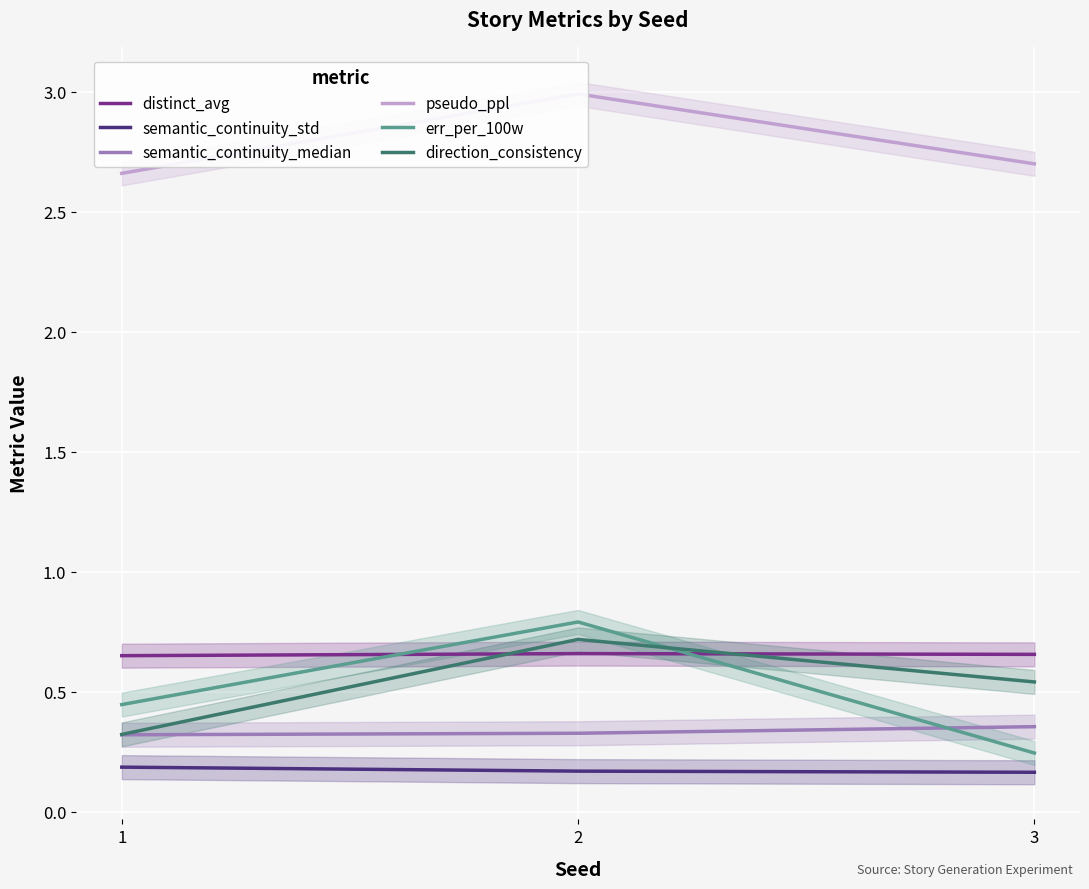

Rank the series at 1 from lowest to highest value.

semantic_continuity_std, semantic_continuity_median, direction_consistency, err_per_100w, distinct_avg, pseudo_ppl